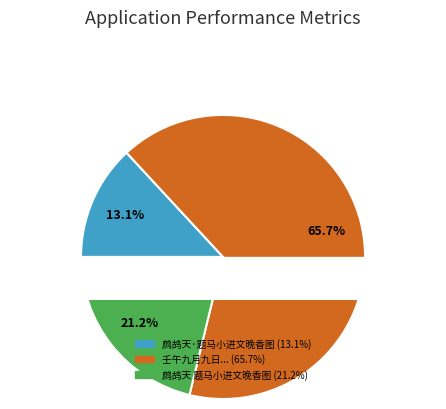

What portion of the pie excludes 壬午九月九日与郭希仲纪叔维马希远饮周景文晚香堂上纪画墨菊马鼓琴既而各赋一首?

34.3%